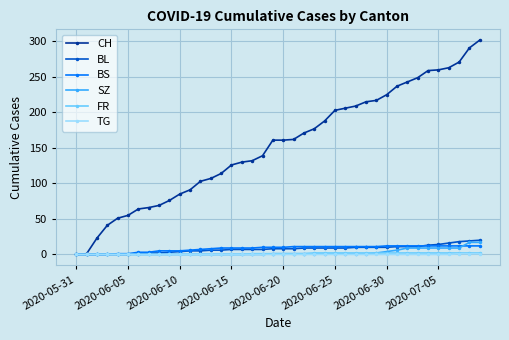

Which series has the largest total across all categories?

CH